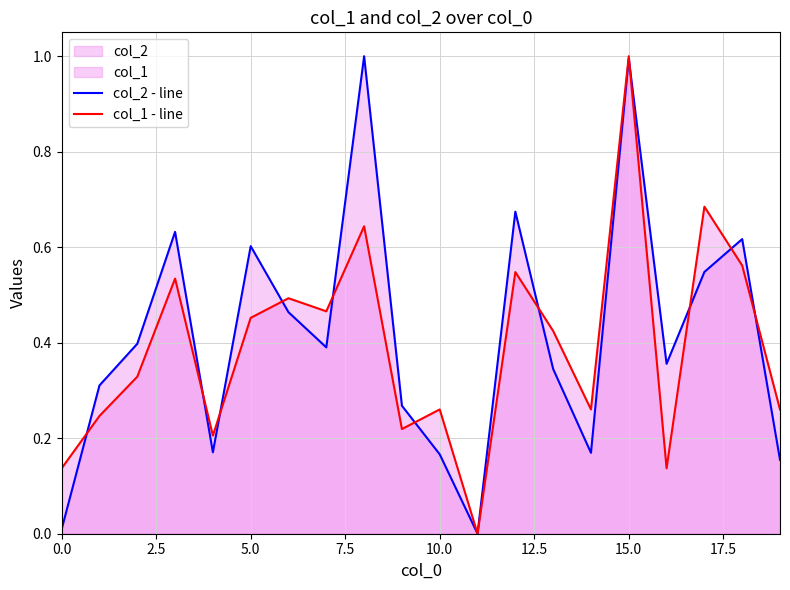

What is the maximum value for col_2 - line?

1.0